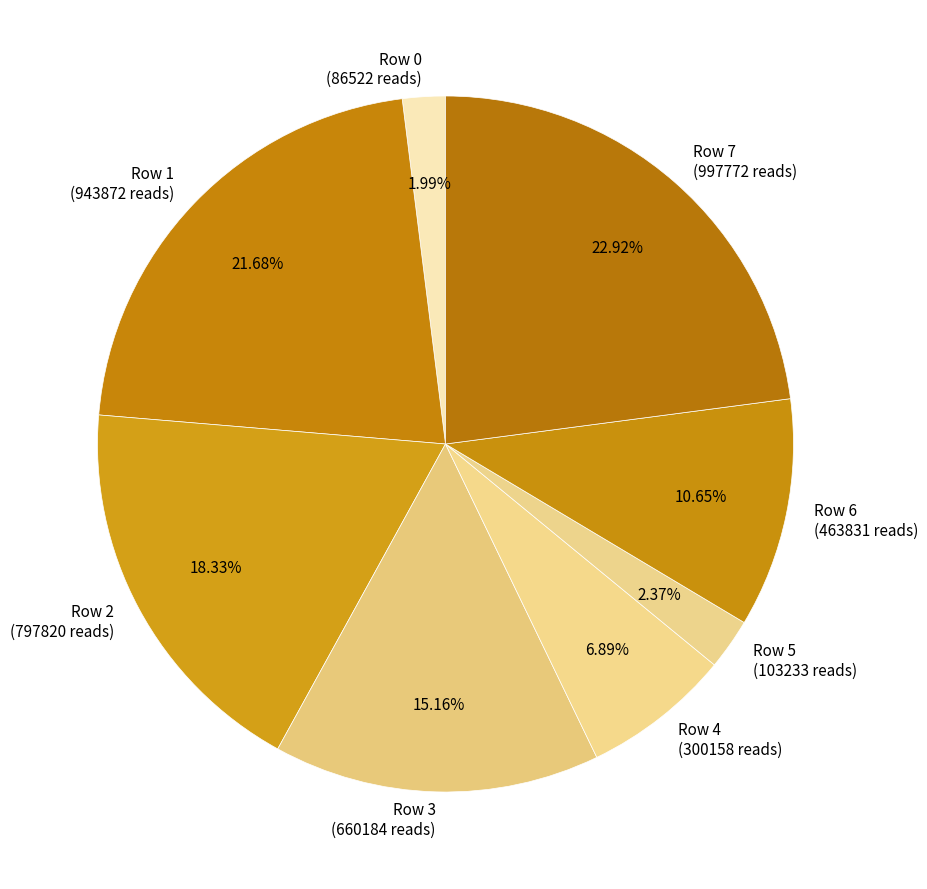

To the nearest percent, what percentage of the pie is Row 5?

2%